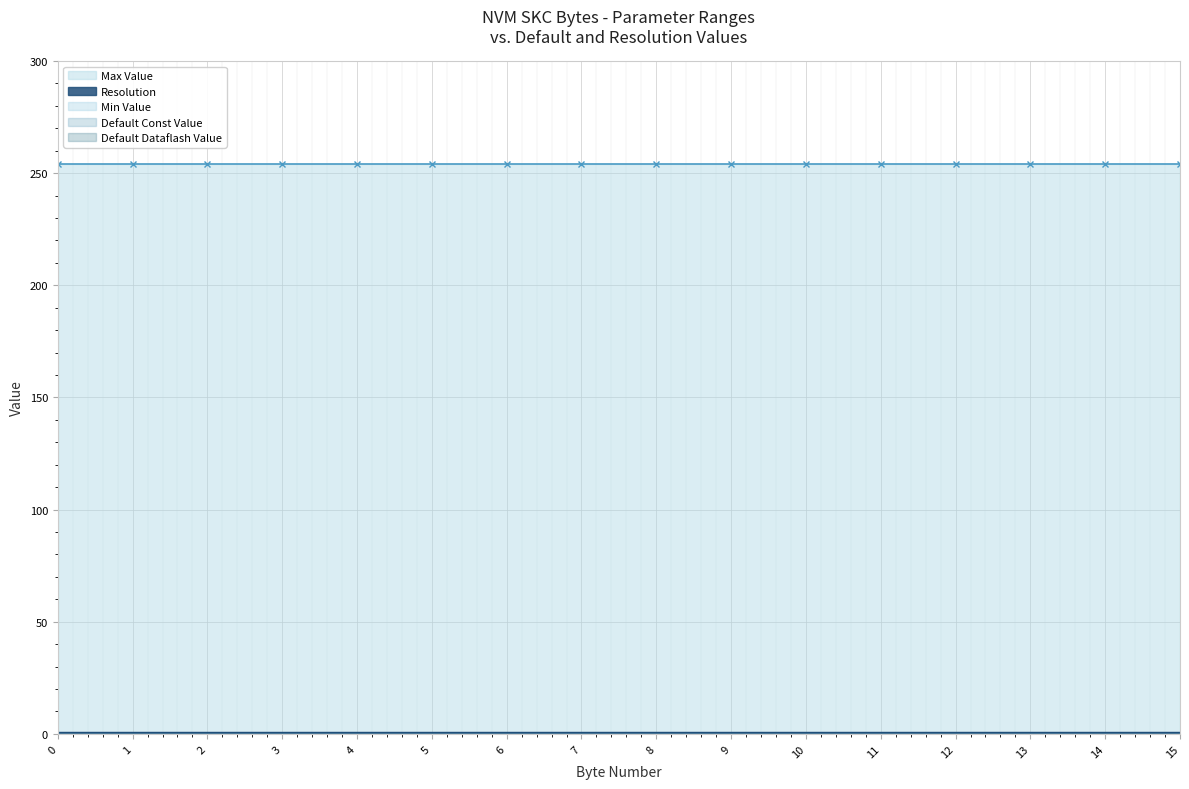

True or false: Max Value and Default Dataflash Value intersect in this chart.

False